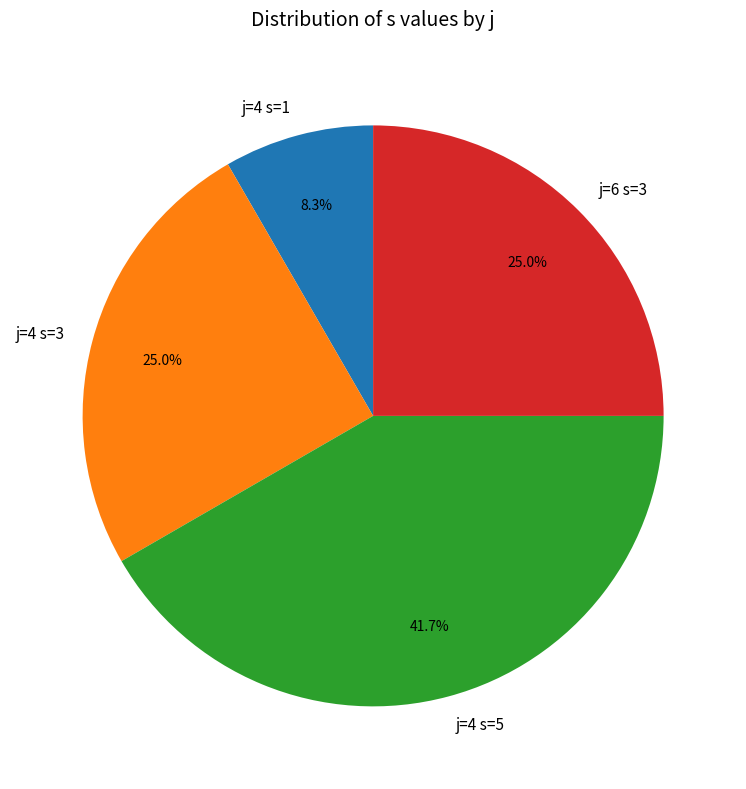

Is there any slice that represents more than half of the pie?

No